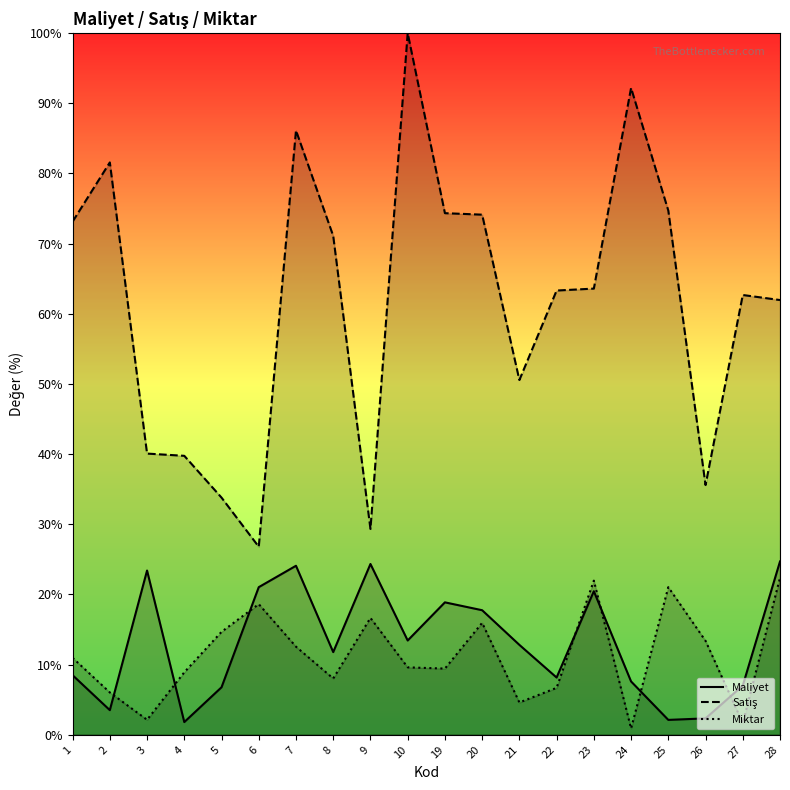

How many data points does each series have?

20